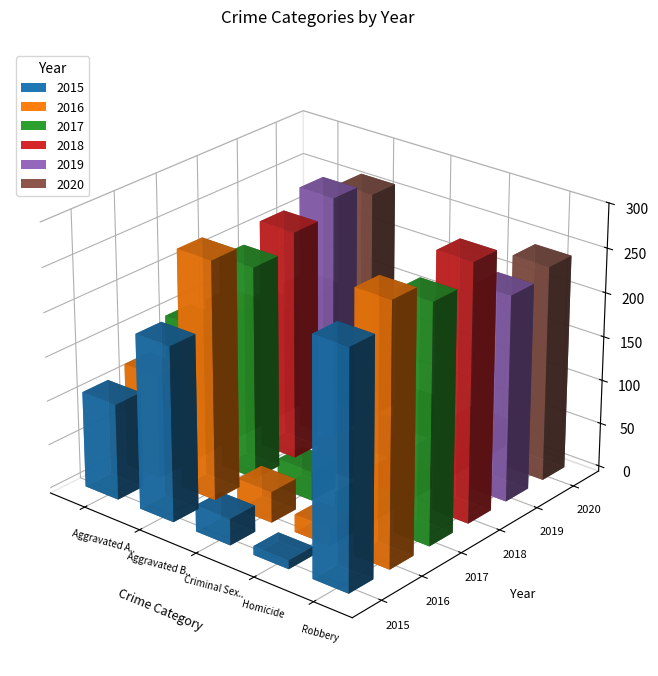

What is the label of the 1st bar from the right?

Robbery